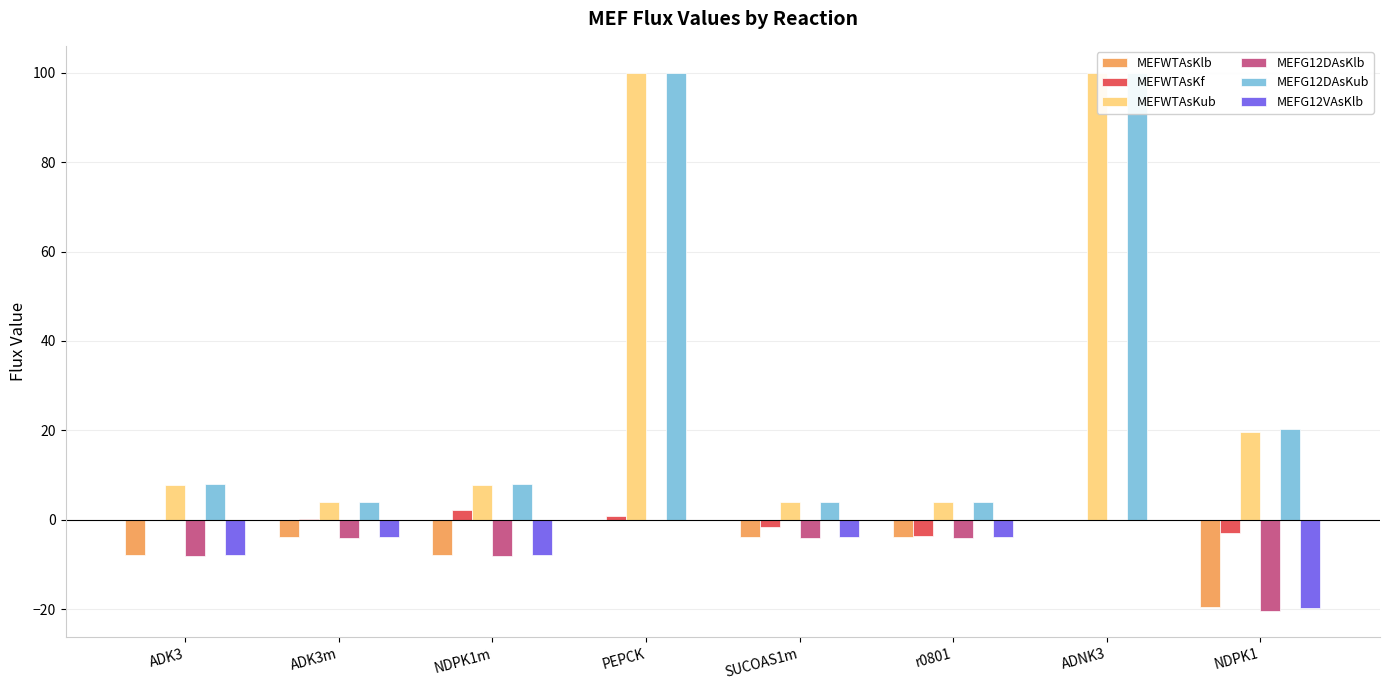

What is the label of the 3rd bar from the left?

NDPK1m